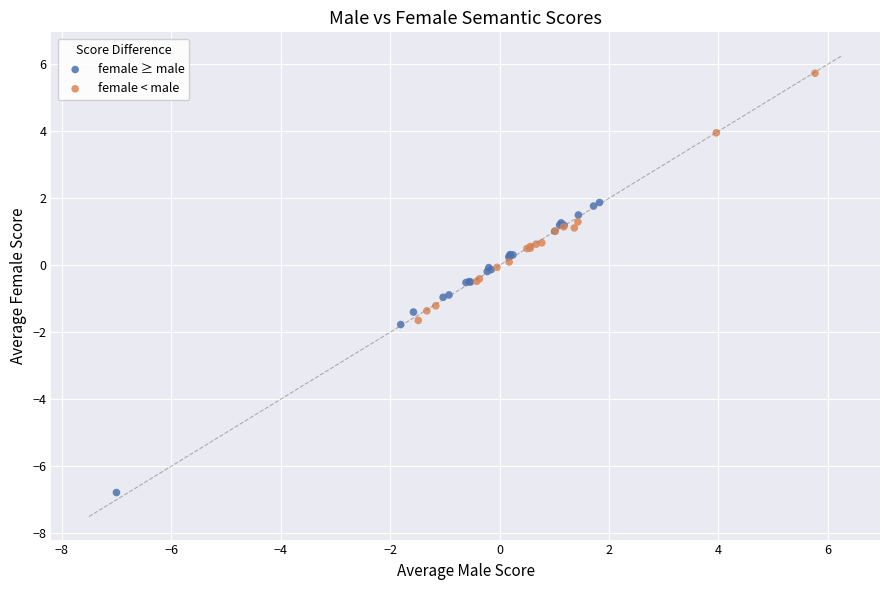

Which series contains the lowest Y value?

female ≥ male